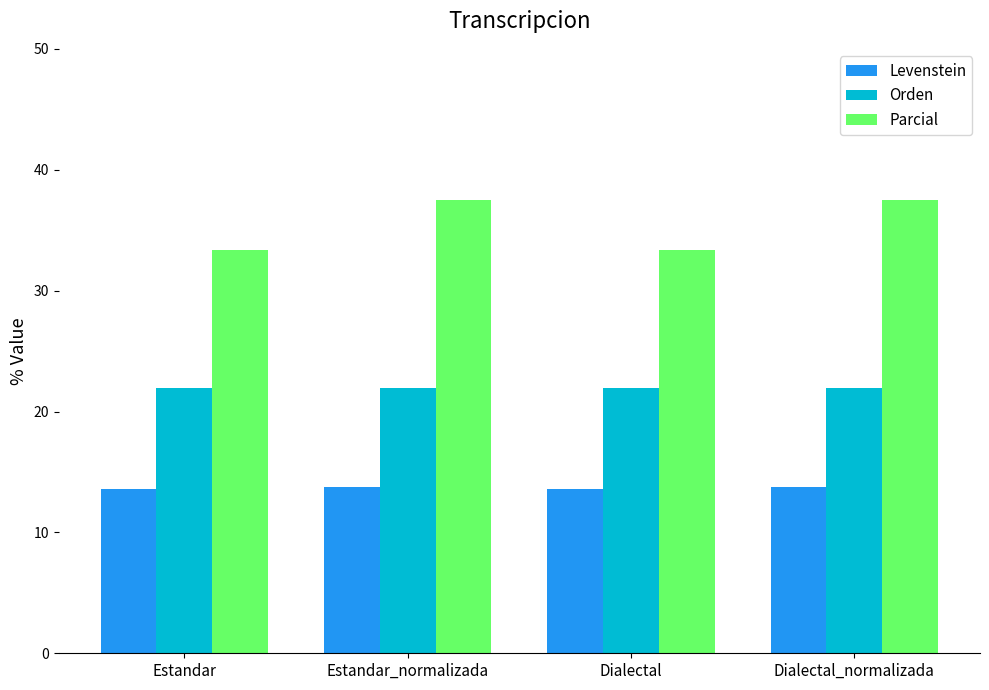

What is the highest value of the Parcial series?

37.5